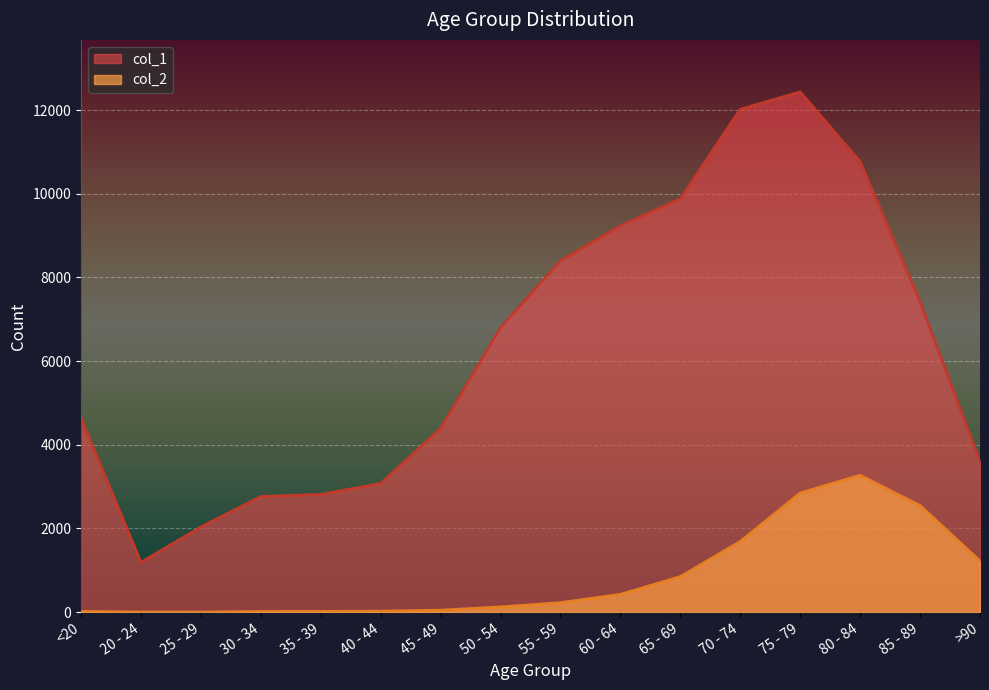

How many lines are shown in the chart?

2